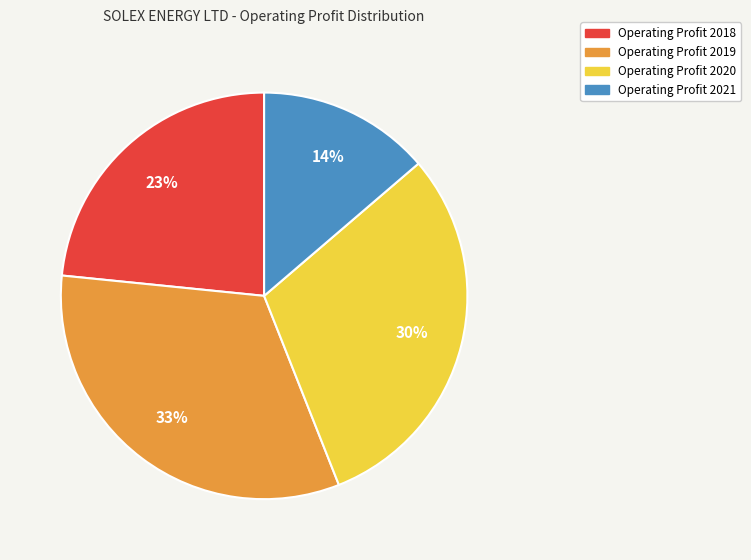

To the nearest percent, what is the difference between the largest and smallest slice percentages?

19%